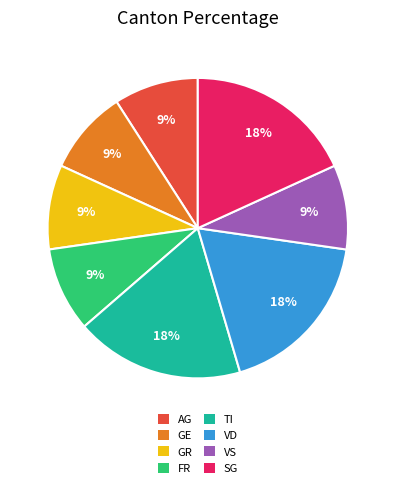

Which has a higher value, AG or VD?

VD